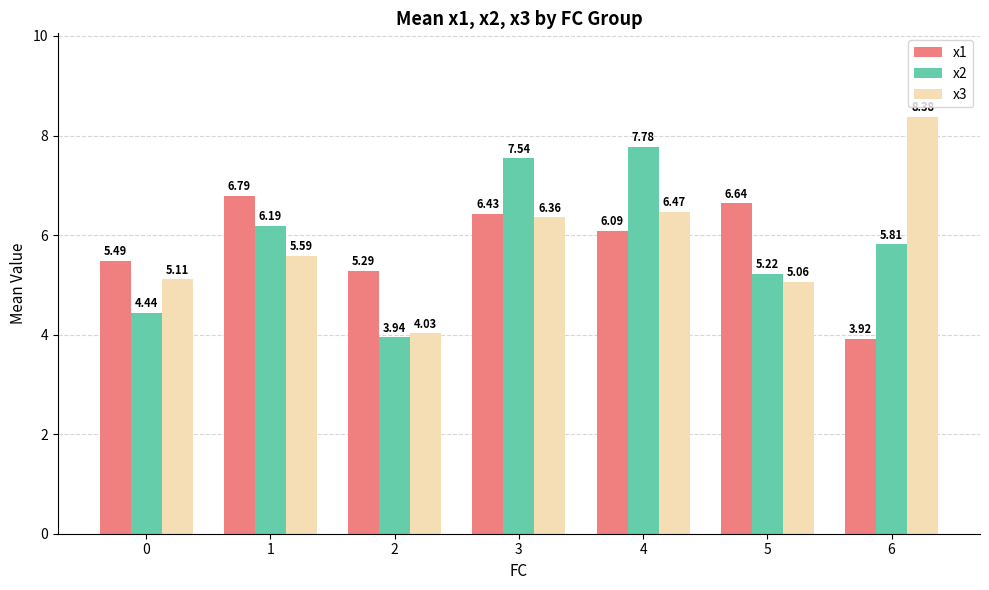

Which series changed the most between 0 and 6?

x3